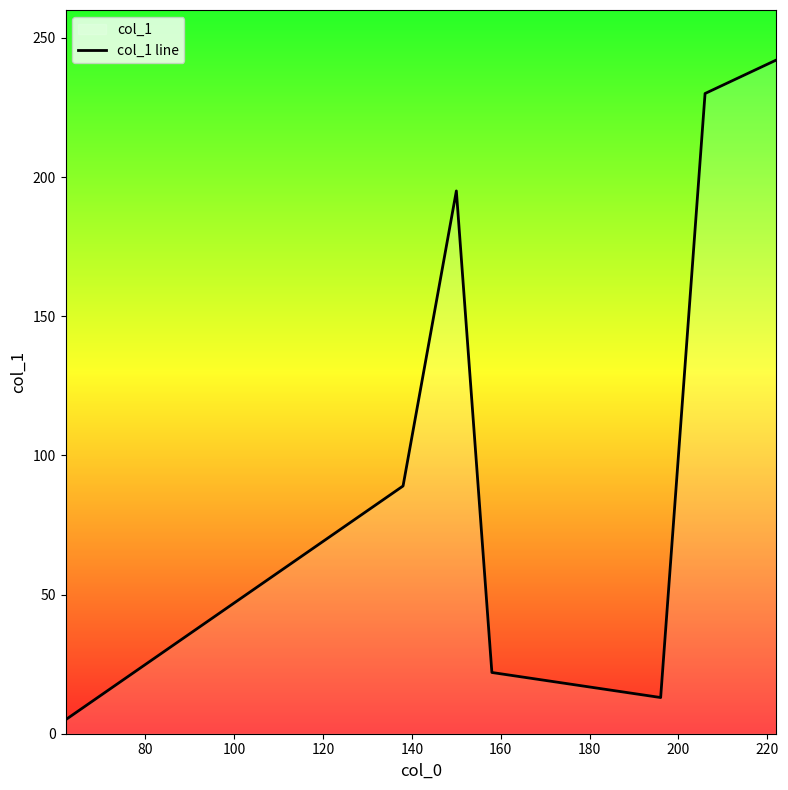

What is the greatest value displayed?

242